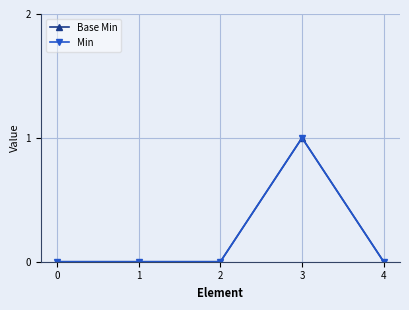

Does the chart have visible grid lines?

Yes